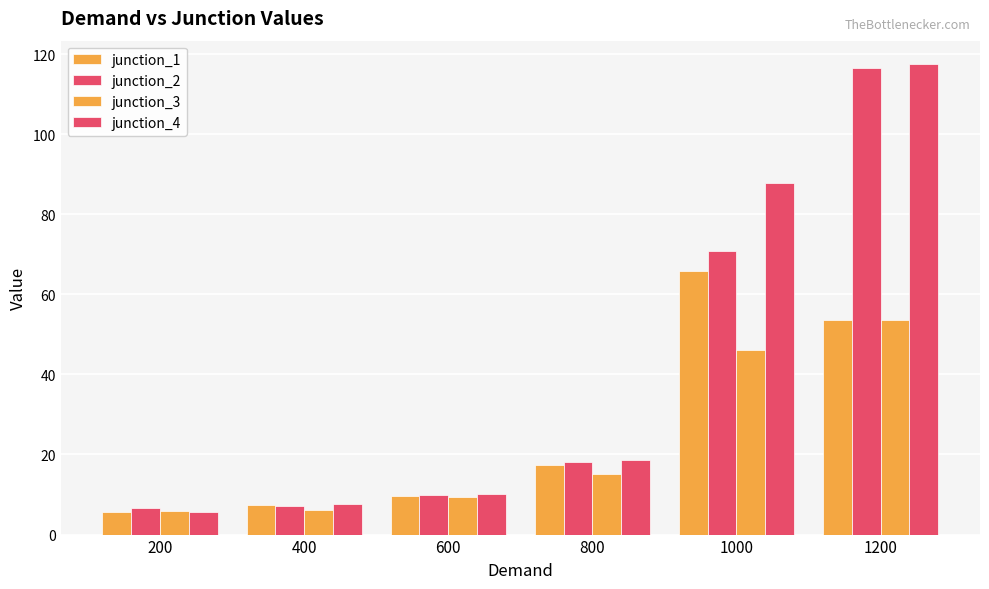

Is the value of junction_4 at 800 greater than the value of junction_2 at 1000?

No